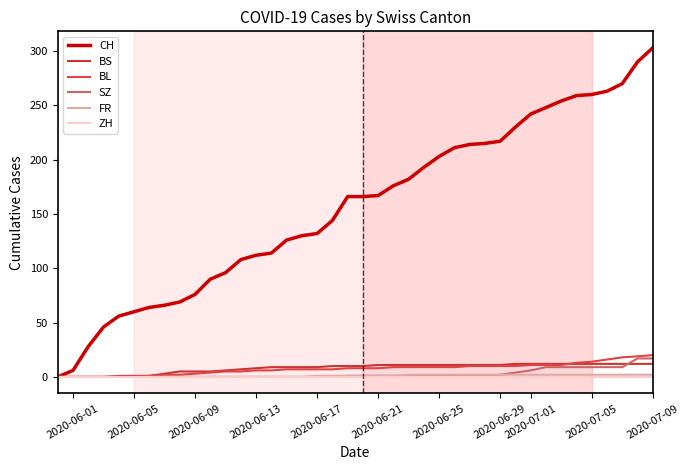

True or false: BS and ZH intersect in this chart.

False